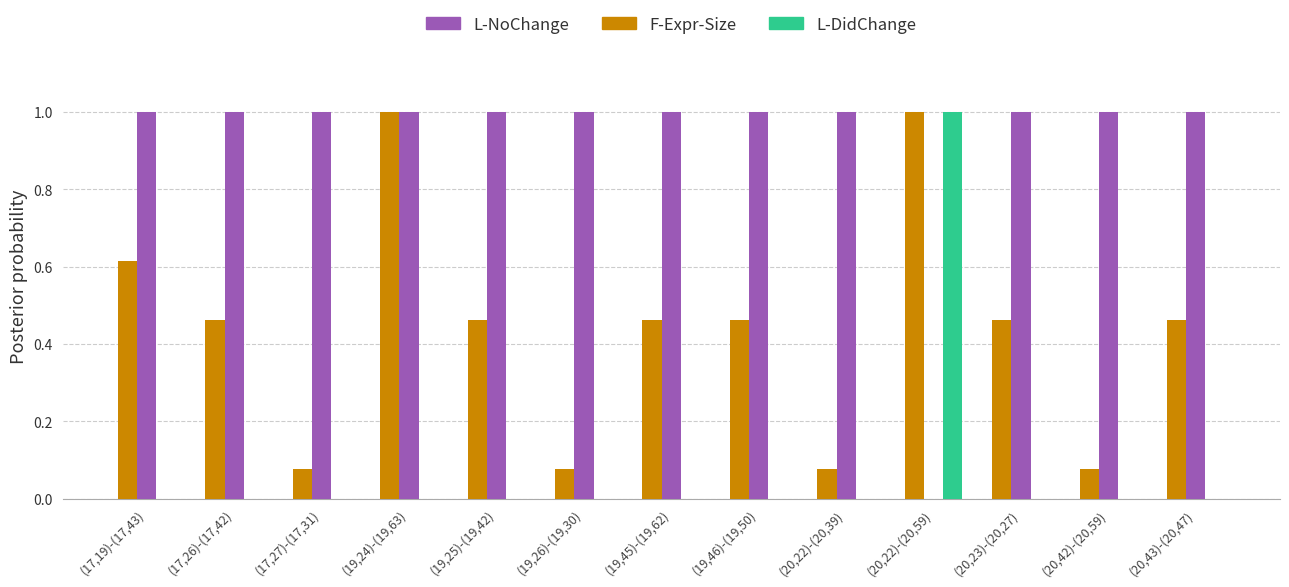

What is the sum of the F-Expr-Size values at (19,46)-(19,50) and (19,45)-(19,62)?

0.9